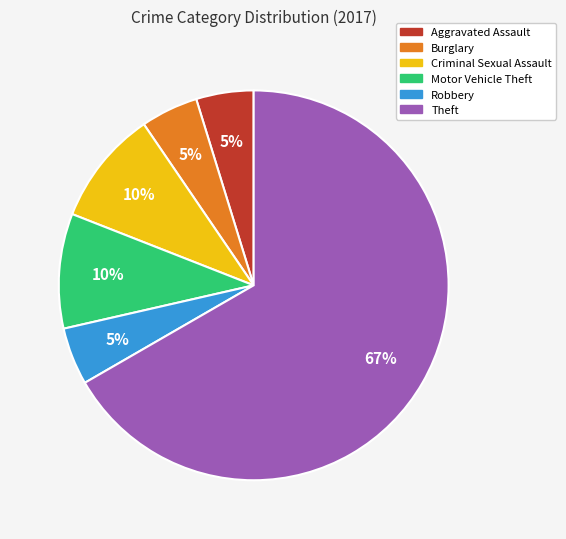

What is the largest slice in the pie chart?

Theft